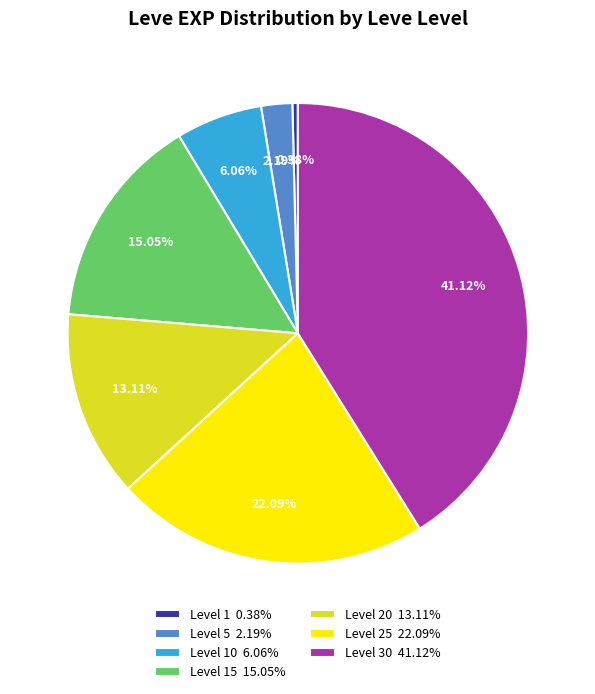

Count the number of slices in the pie.

7